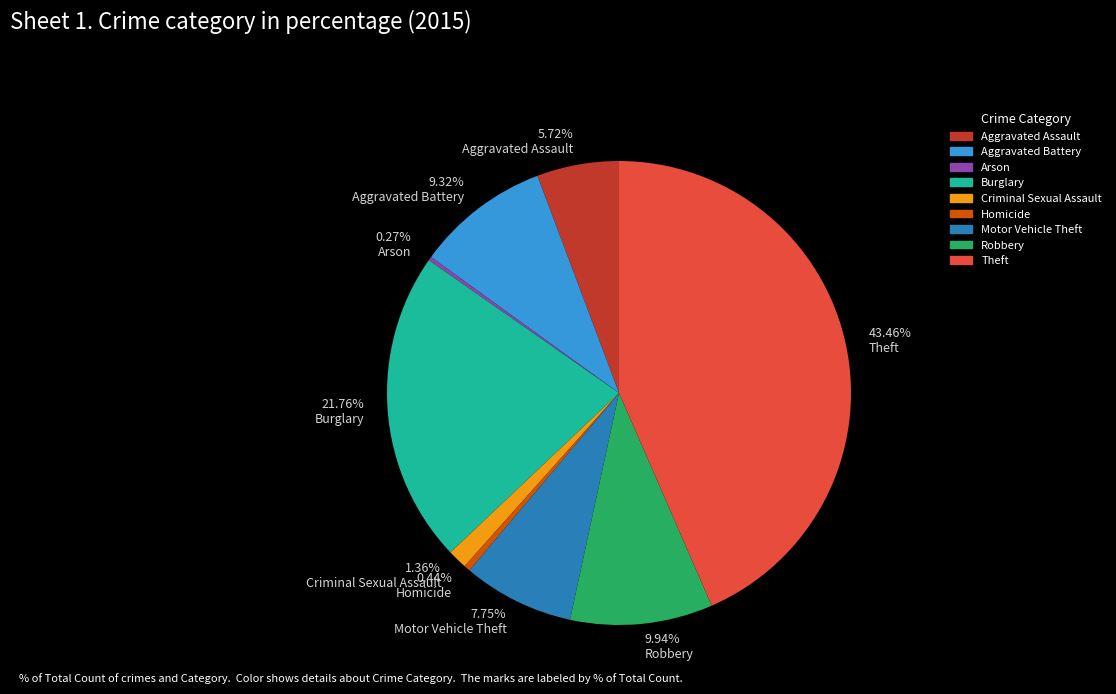

Which category has the biggest portion of the pie?

Theft